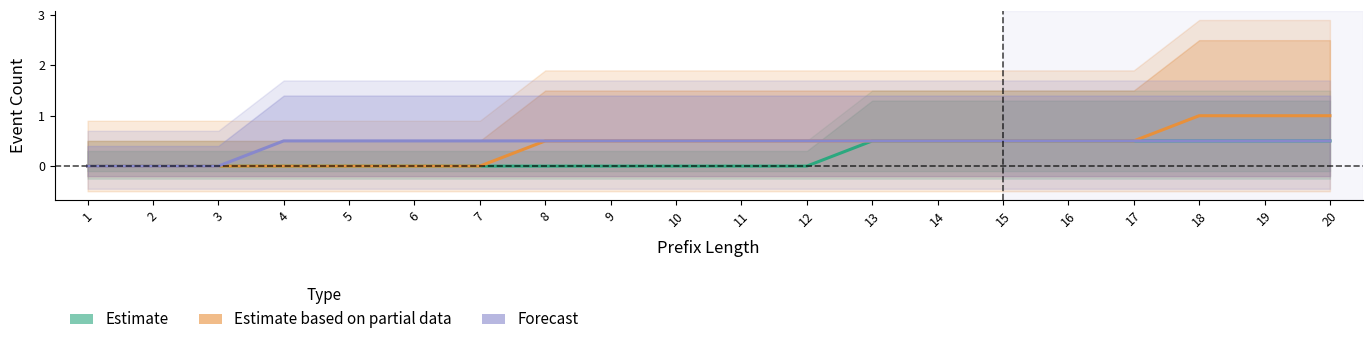

What is the total value across all series at 13?

1.5